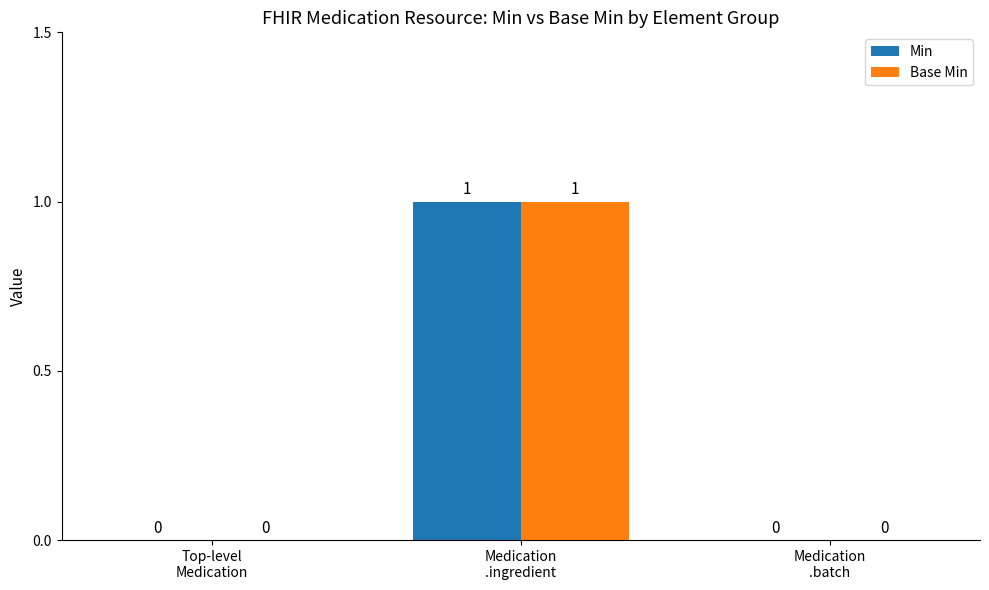

Are the bars grouped side by side (vs. stacked)?

Yes